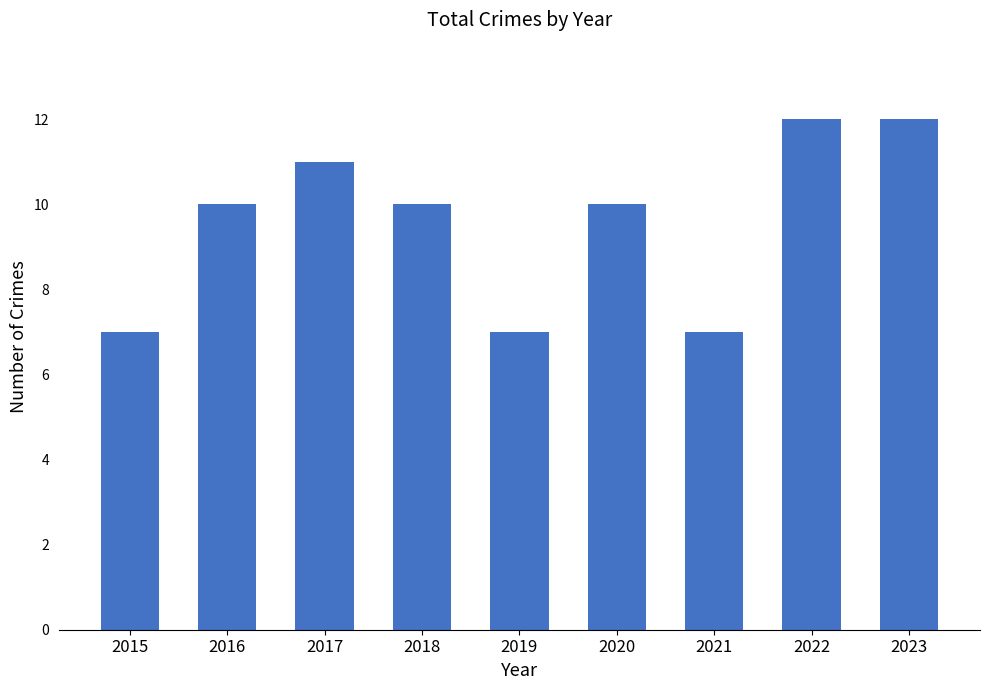

Is it true that the value at 2020 is 10?

True